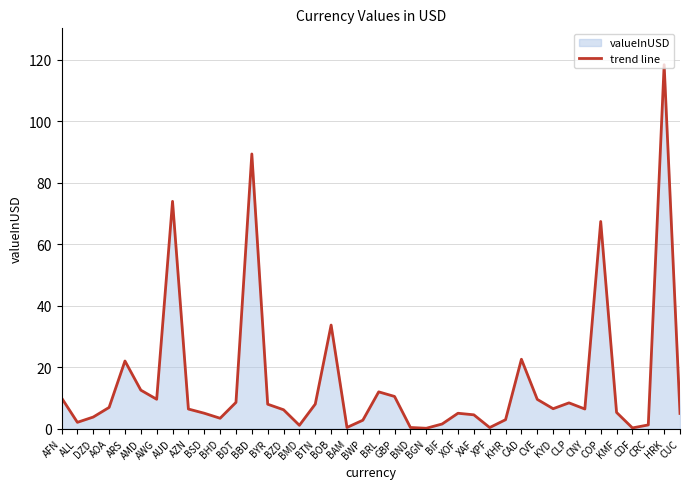

Rank the categories by value from lowest to highest.

BGN, CDF, XPF, BND, BAM, BMD, CRC, BIF, ALL, BWP, KHR, BHD, DZD, XAF, CUC, XOF, BSD, KMF, BZD, AZN, CNY, KYD, AOA, BYR, BTN, CLP, BDT, CVE, AWG, AFN, GBP, BRL, AMD, ARS, CAD, BOB, COP, AUD, BBD, HRK